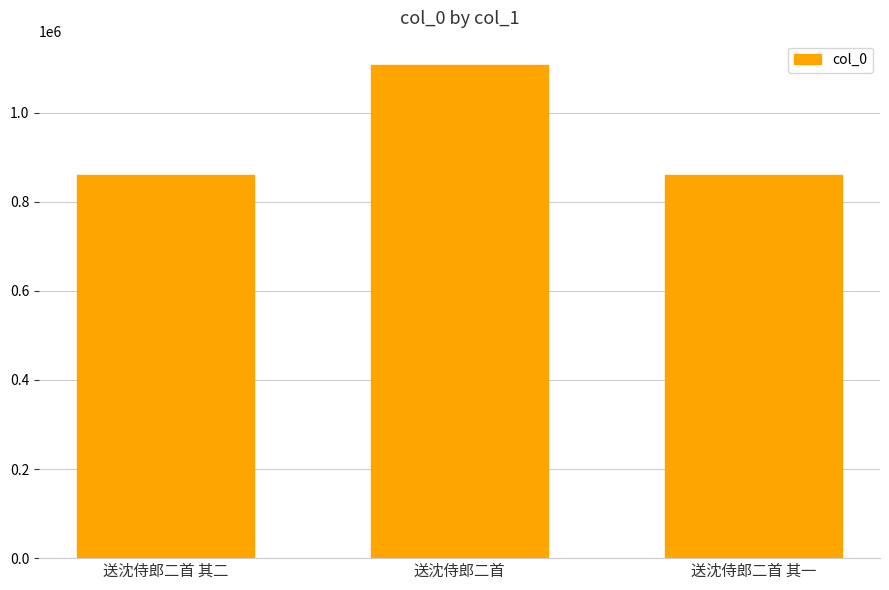

What is the difference between the maximum and minimum values?

245908